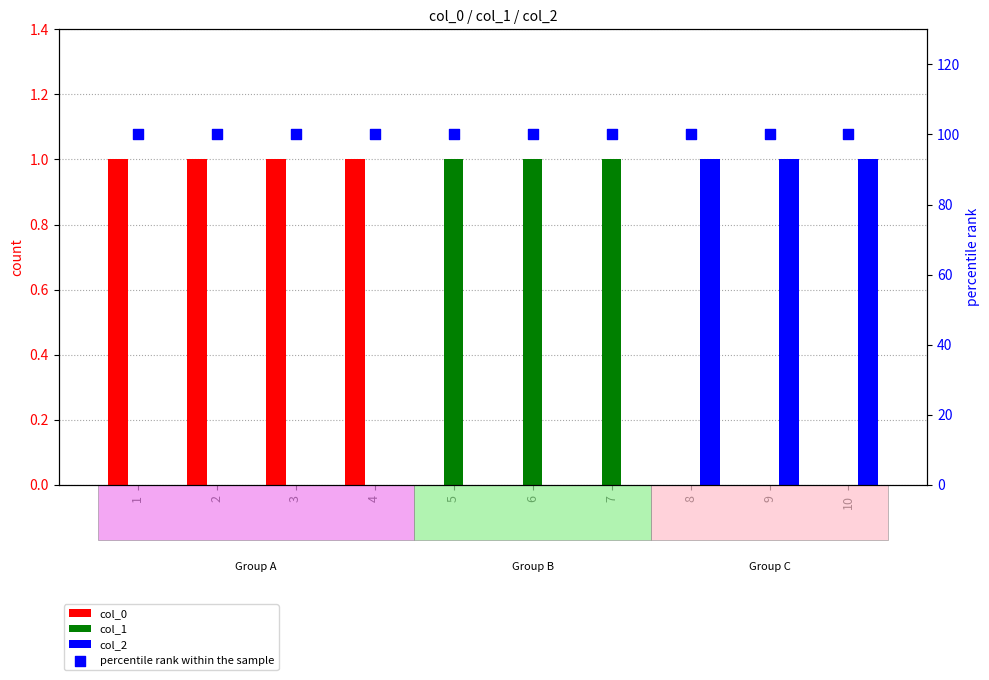

Which series has the largest Y range (max minus min)?

col_0